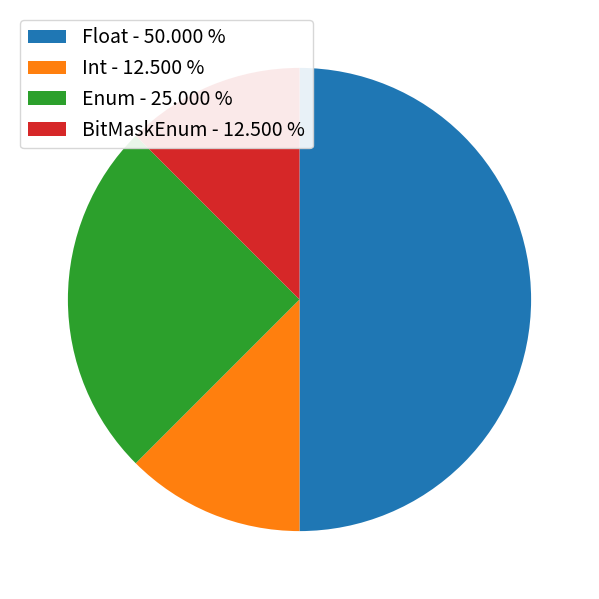

Which has a higher value, Enum - 25.000 % or Int - 12.500 %?

Enum - 25.000 %